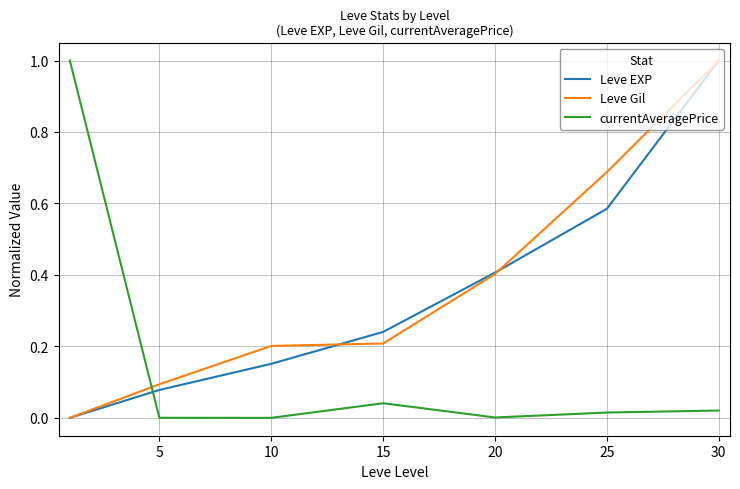

In currentAveragePrice, how many points are higher than both neighbors (excluding endpoints)?

1